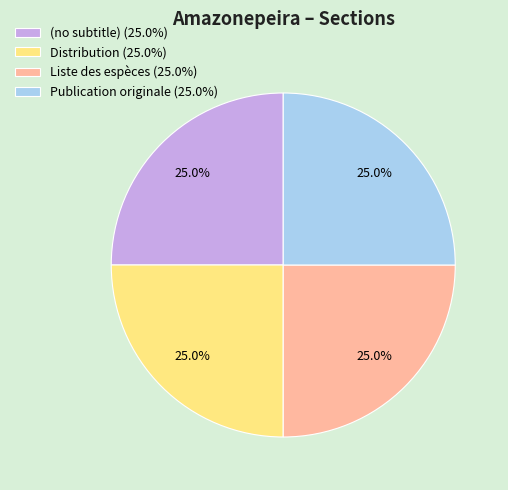

What percentage do Liste des espèces and Distribution together represent?

50.0%